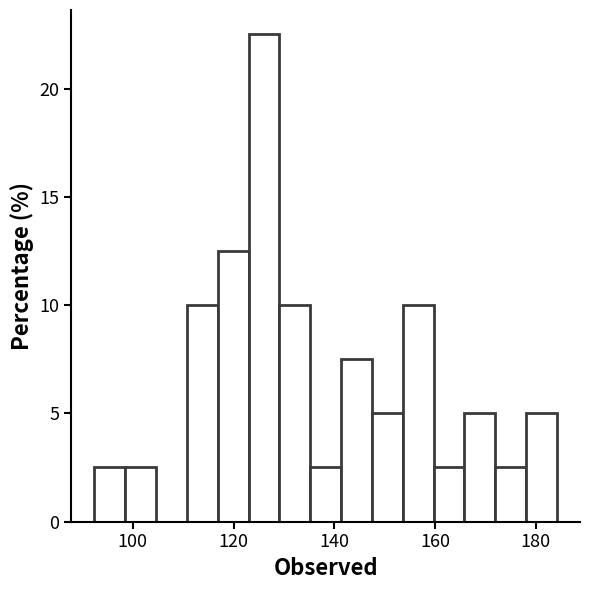

Around what value on the x-axis is the tallest bar? Give the approximate position of its centre, as read against the axis.

126